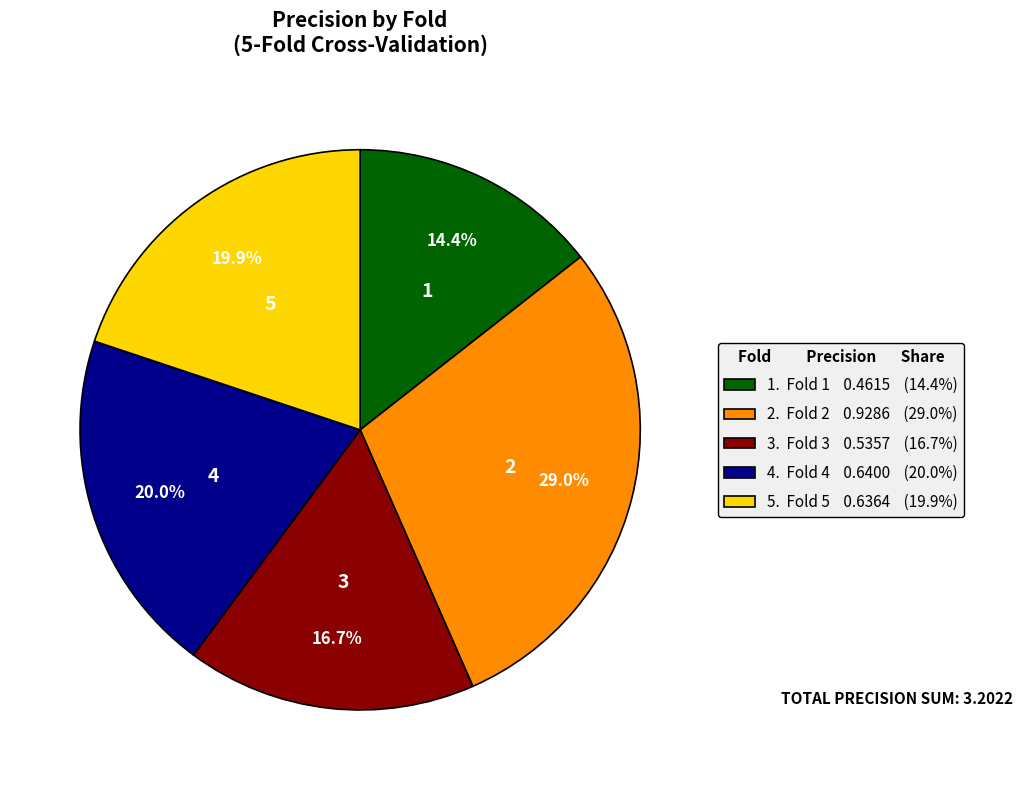

Does any single category account for the majority?

No